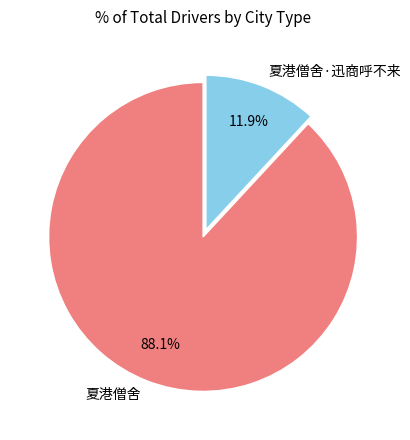

Rank the categories by value from lowest to highest.

夏港僧舍·迅商呼不来, 夏港僧舍